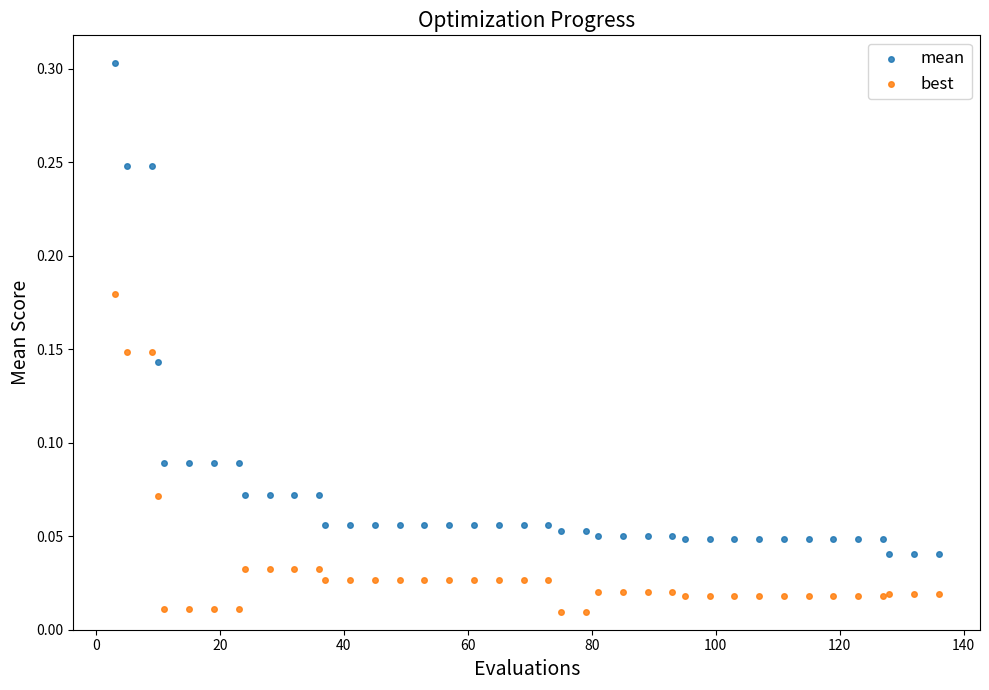

Which series has the largest Y range (max minus min)?

mean